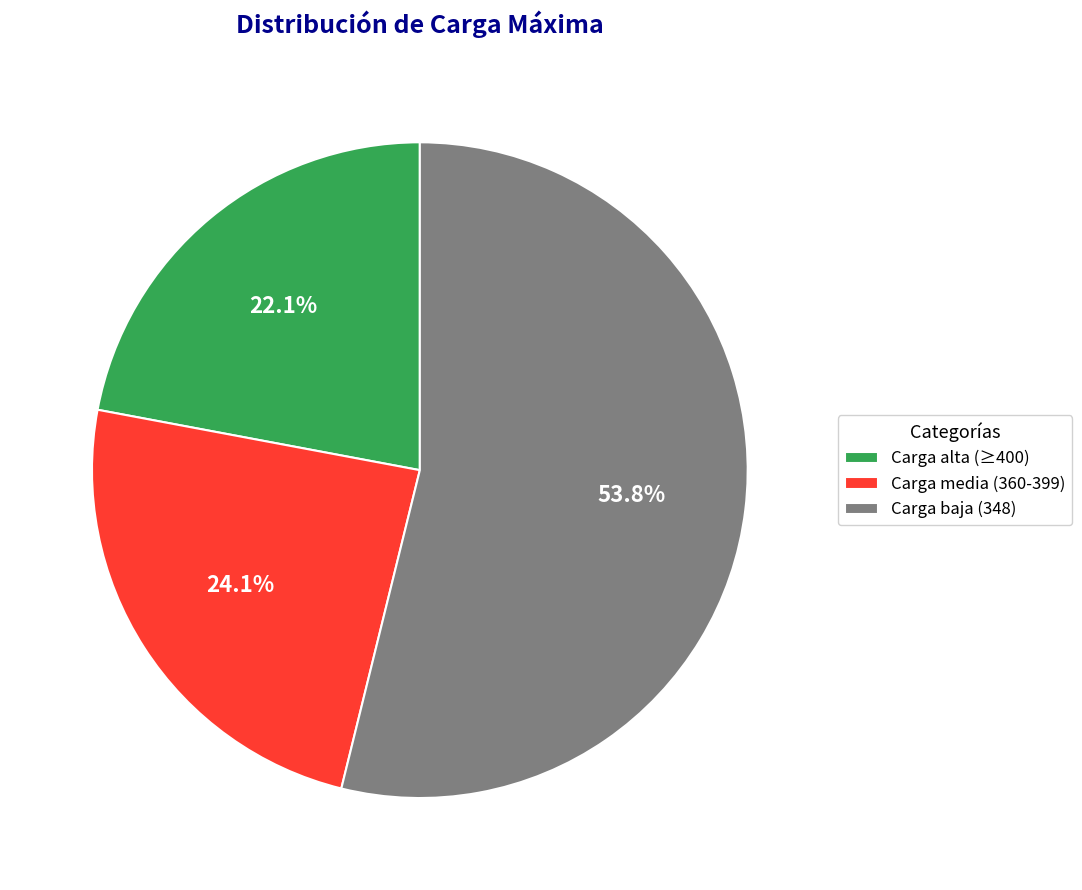

Rank the categories by value from highest to lowest.

Carga baja (348), Carga media (360-399), Carga alta (≥400)